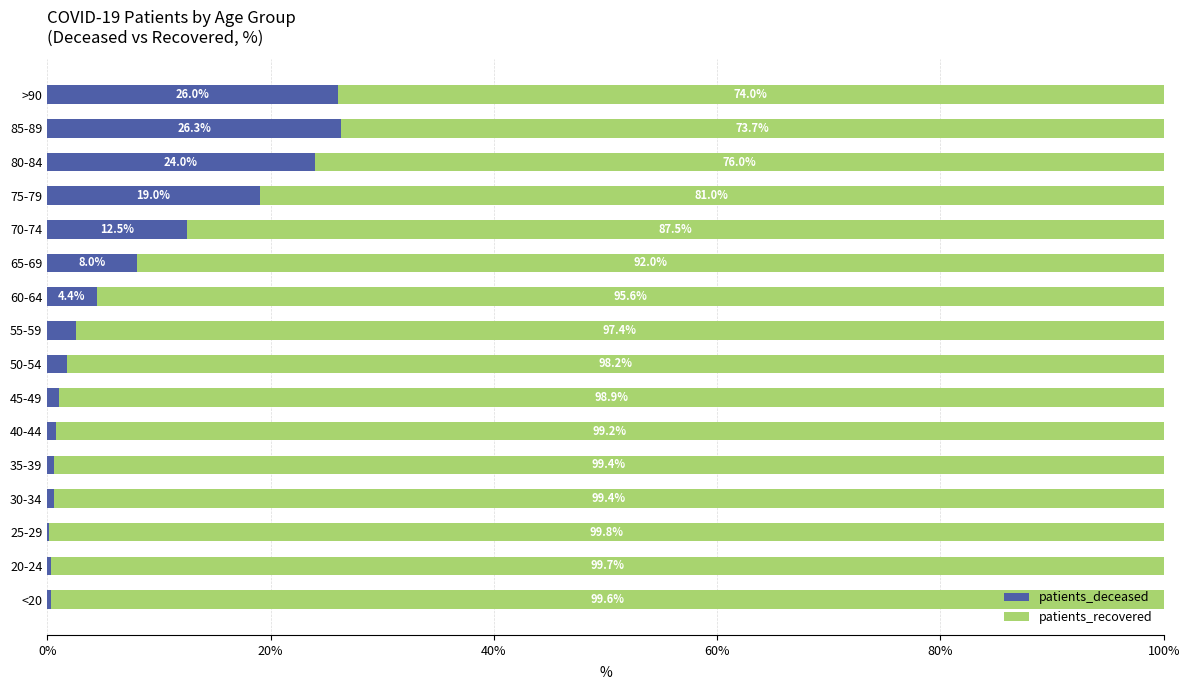

True or false: patients_deceased has a value of 4.4 at 60-64.

True